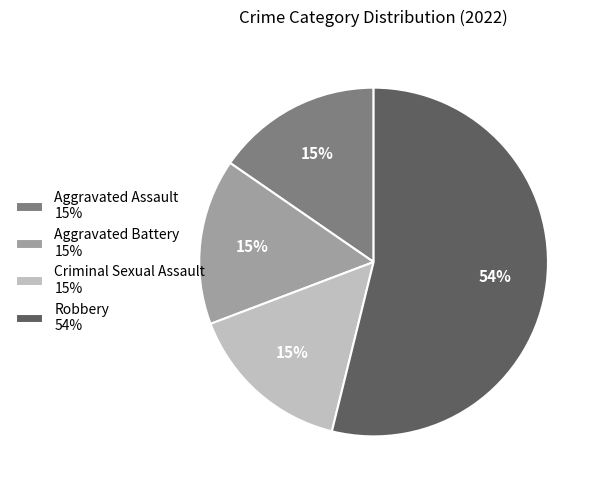

Approximately how many times larger is the value at Aggravated Assault 15% compared to Criminal Sexual Assault 15%?

1.0